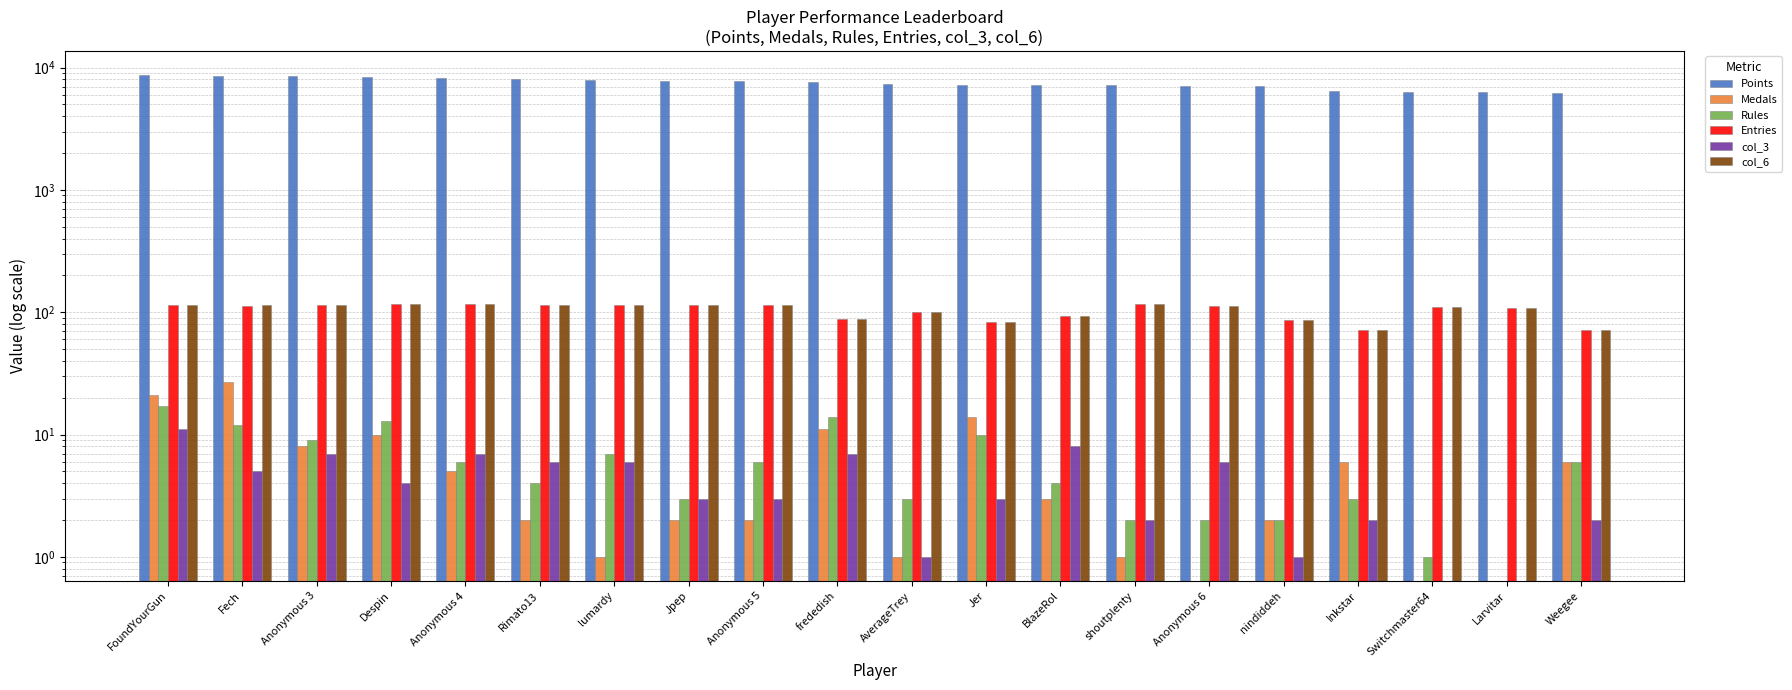

What is the label of the 10th bar from the right?

AverageTrey